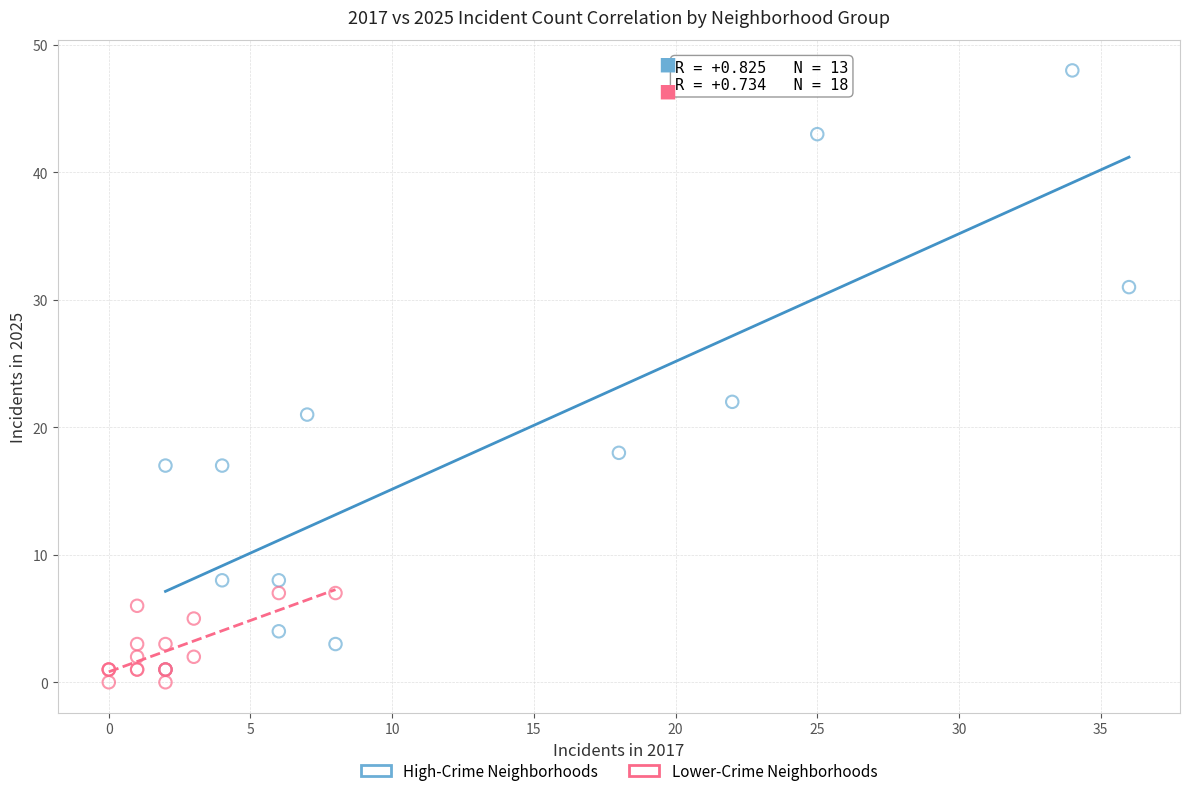

Which series reaches the maximum Y coordinate?

High-Crime Neighborhoods